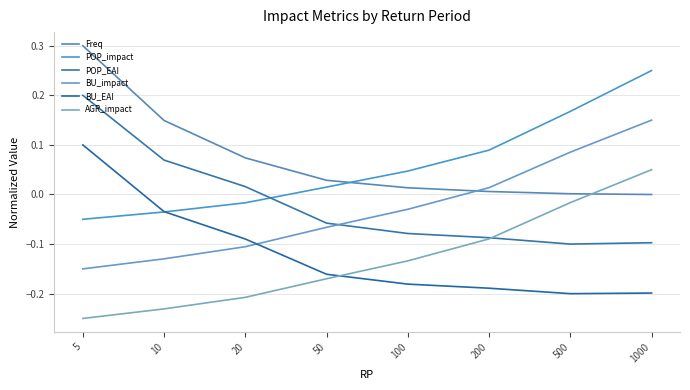

What is the smallest value displayed?

-0.2